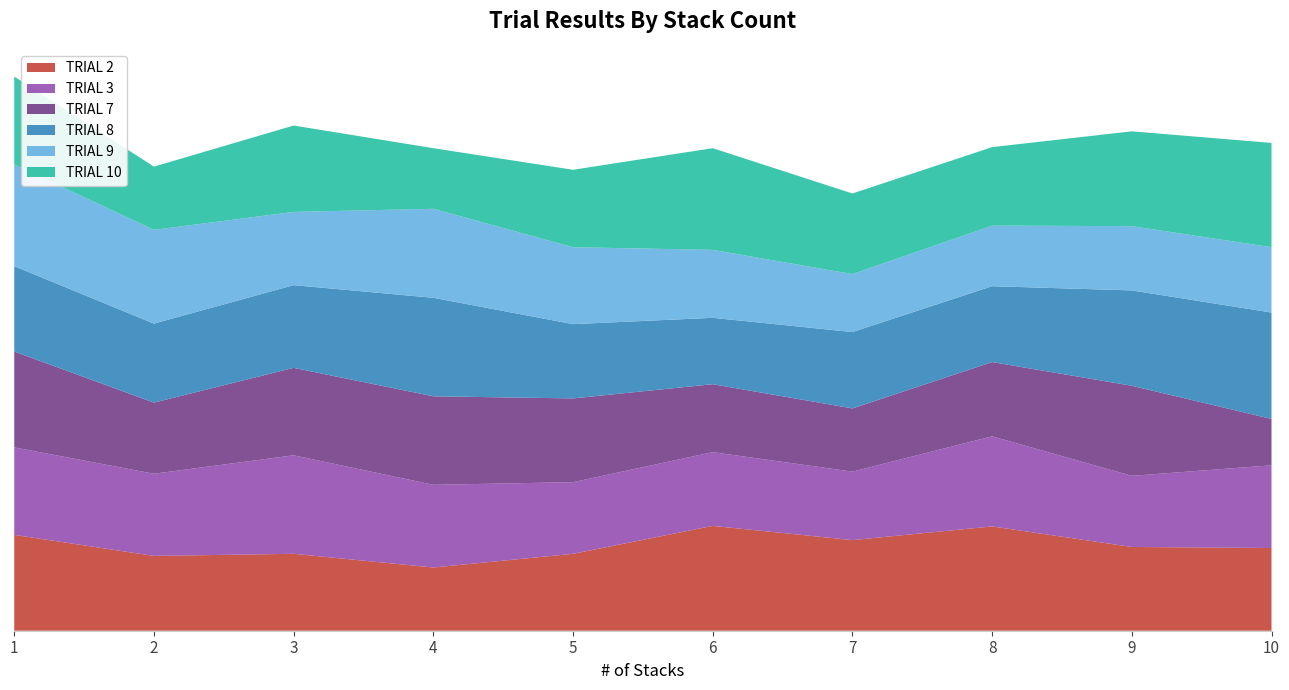

Reading left to right, extract all data points from this chart.

TRIAL 2: 1=18.2	2=14.2	3=14.6	4=12.0	5=14.6	6=19.9	7=17.2	8=19.8	9=15.9	10=15.7
TRIAL 3: 1=16.6	2=15.6	3=18.7	4=15.7	5=13.6	6=14.0	7=13.0	8=17.1	9=13.5	10=15.7
TRIAL 7: 1=18.2	2=13.5	3=16.6	4=16.8	5=15.9	6=12.9	7=12.0	8=14.1	9=17.1	10=8.8
TRIAL 8: 1=16.2	2=15.0	3=15.7	4=18.7	5=14.1	6=12.6	7=14.5	8=14.4	9=18.1	10=20.2
TRIAL 9: 1=19.3	2=17.8	3=13.9	4=16.9	5=14.6	6=12.9	7=11.0	8=11.5	9=12.2	10=12.4
TRIAL 10: 1=16.7	2=12.0	3=16.4	4=11.5	5=14.7	6=19.3	7=15.3	8=14.9	9=18.0	10=19.8